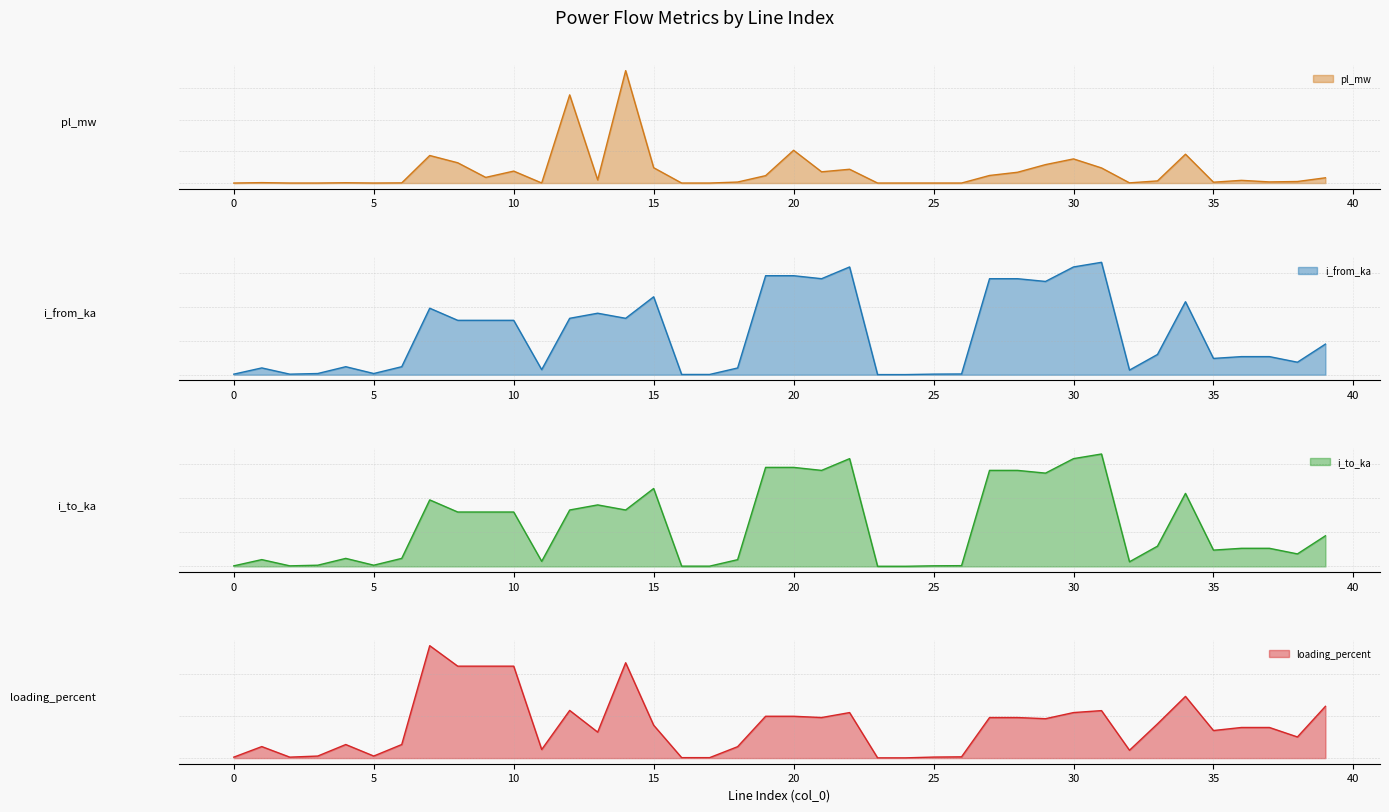

What is the difference between the maximum and minimum values in the loading_percent series?

53.6